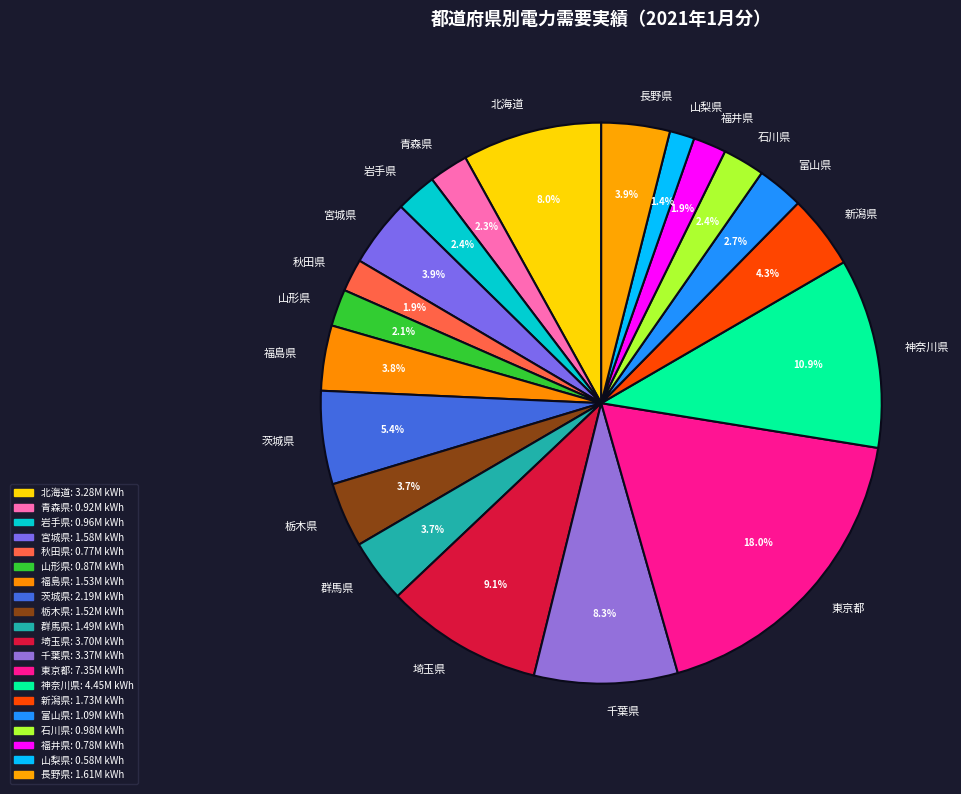

Is it true that 北海道 is 21% of the pie?

False